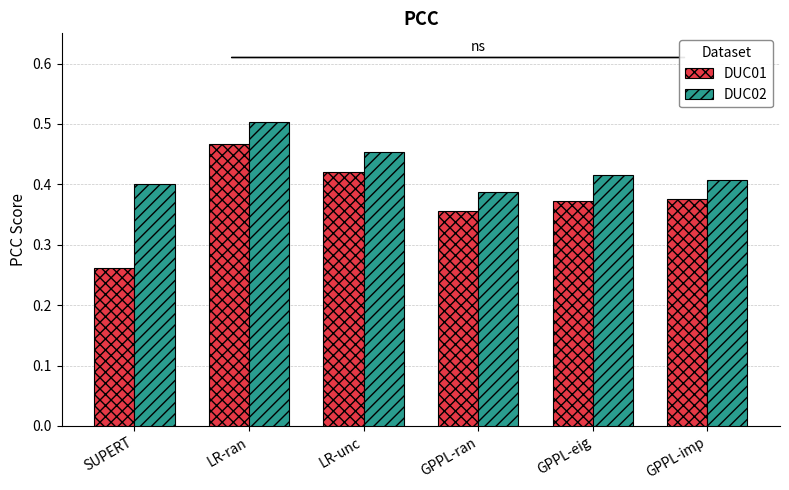

At which category does the chart reach its peak across all series?

LR-ran